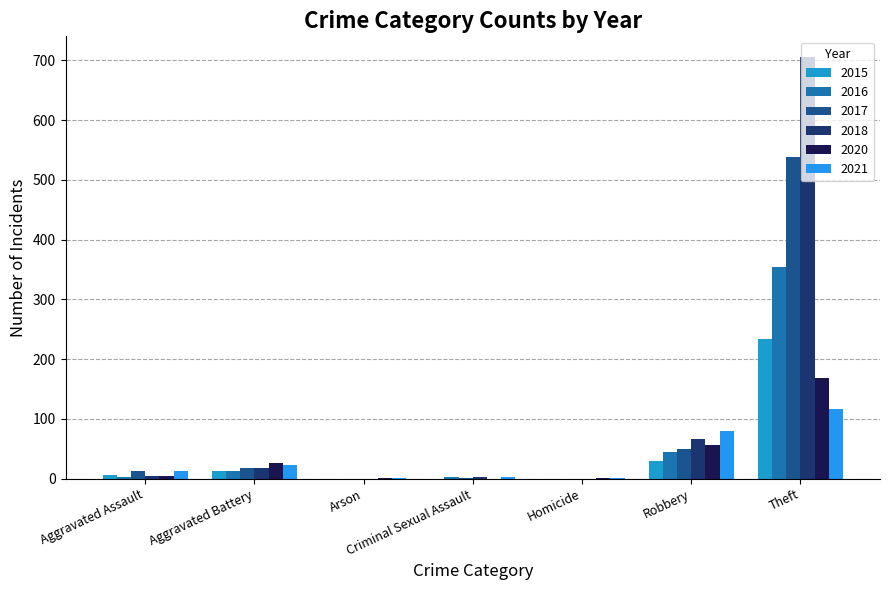

What are all the series names shown in the legend?

2015, 2016, 2017, 2018, 2020, 2021